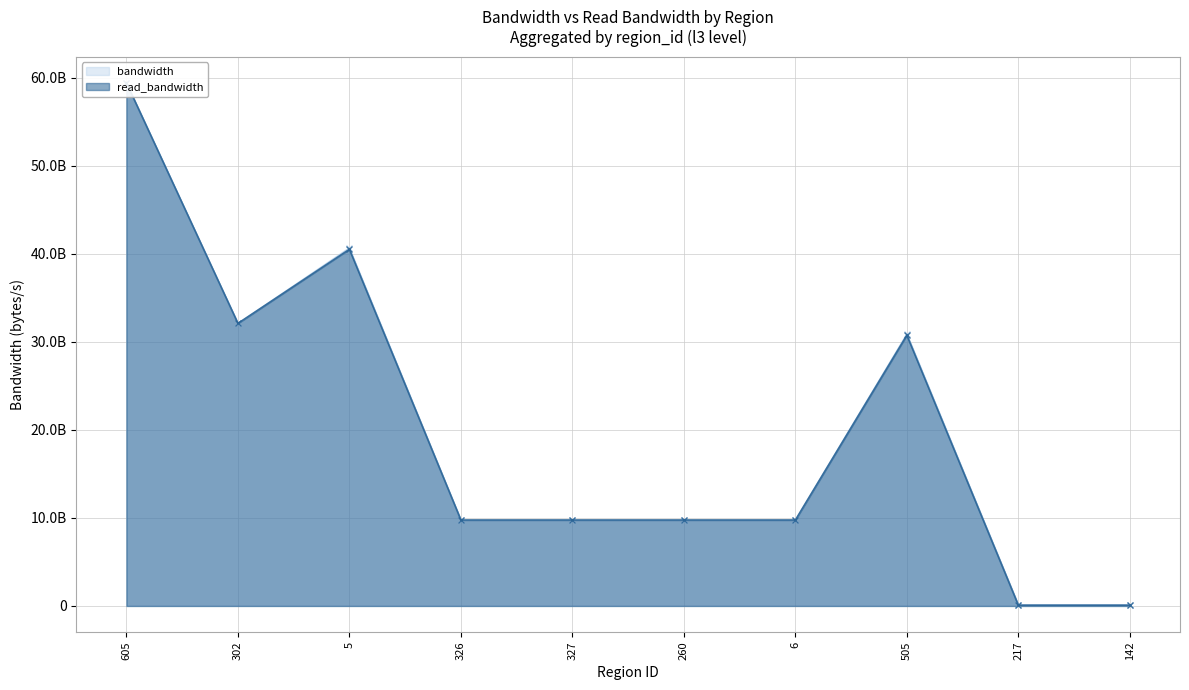

Is the value of read_bandwidth at 142 greater than the value of bandwidth at 217?

No